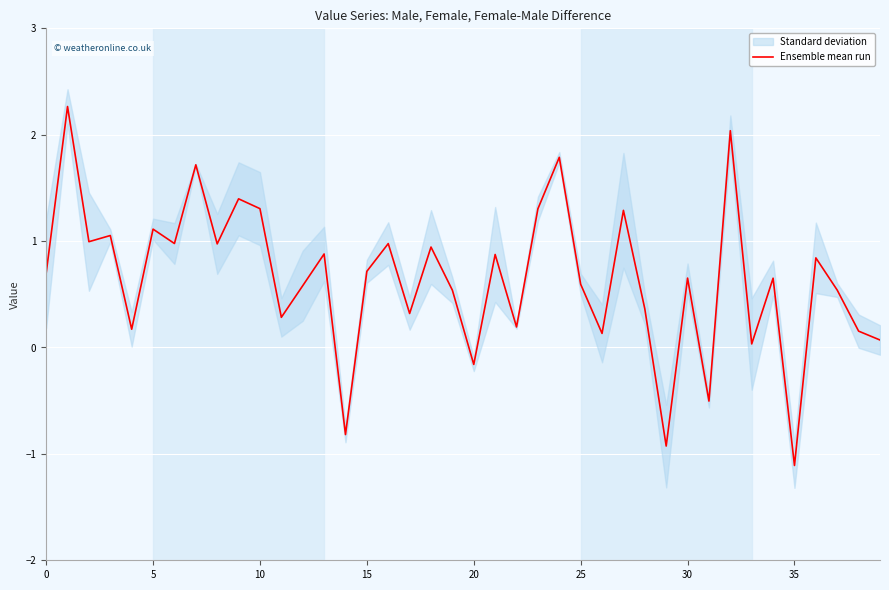

How many data points are less than 0?

5